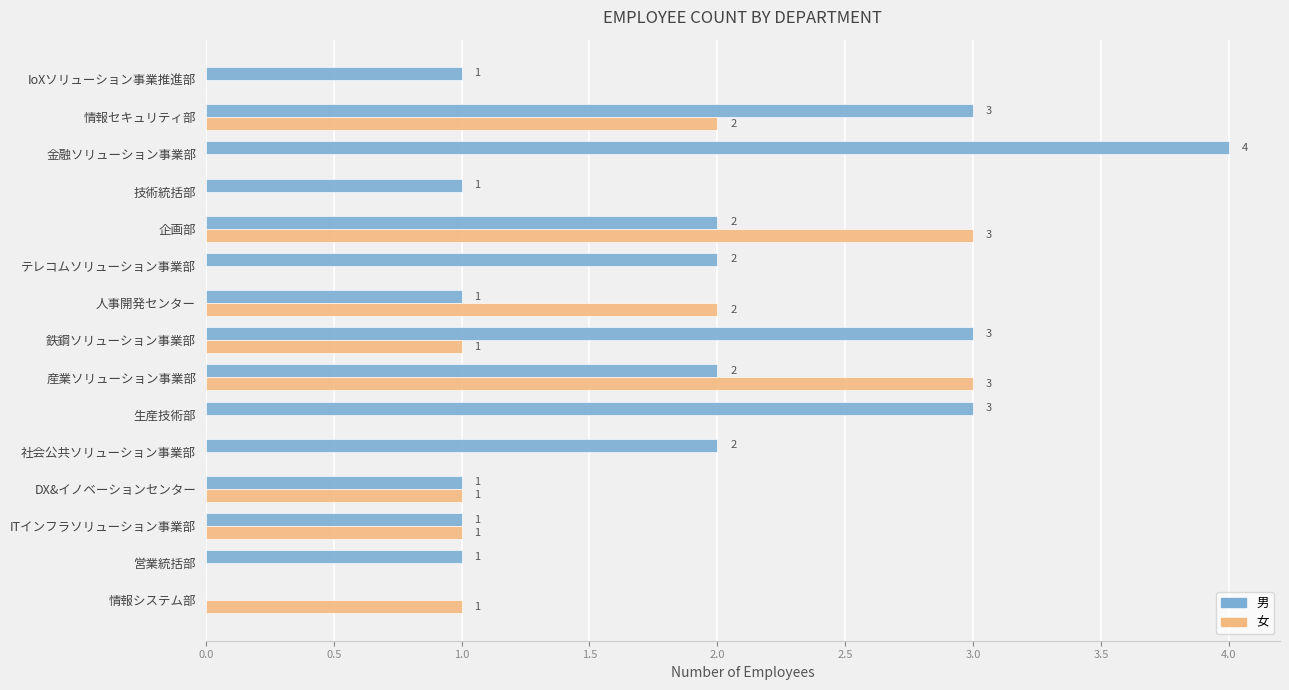

How many 女 values are between 0 and 2?

13